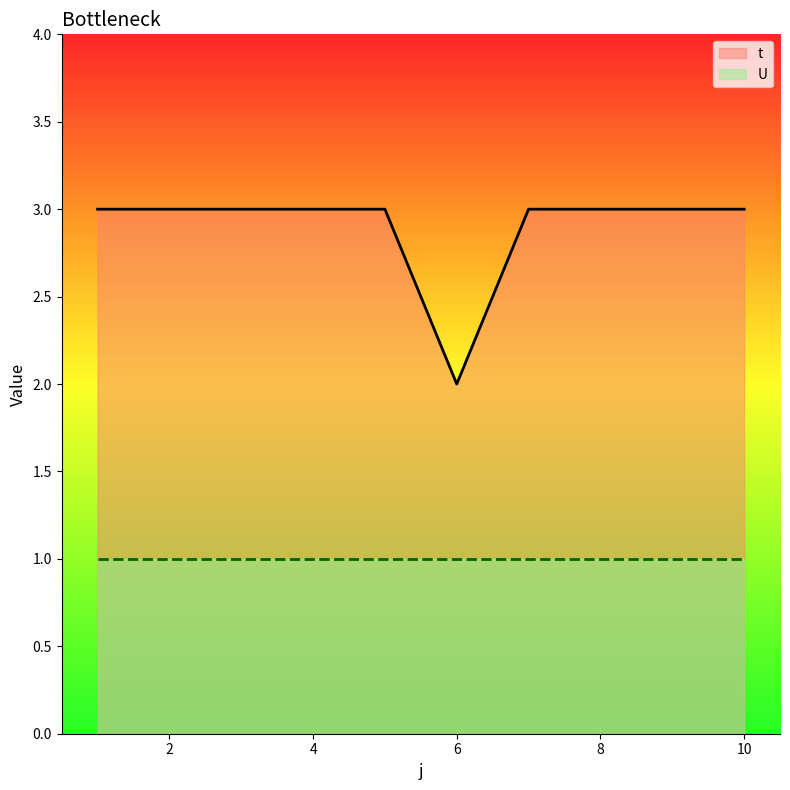

How many data points does each series have?

10